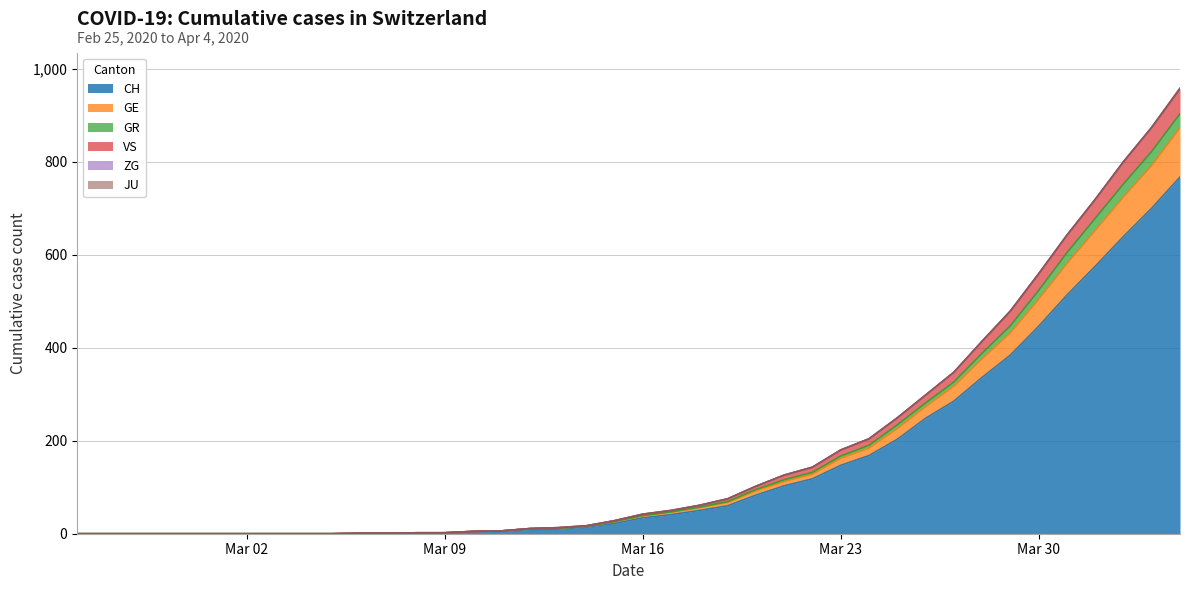

What is the highest value of the CH series?

767